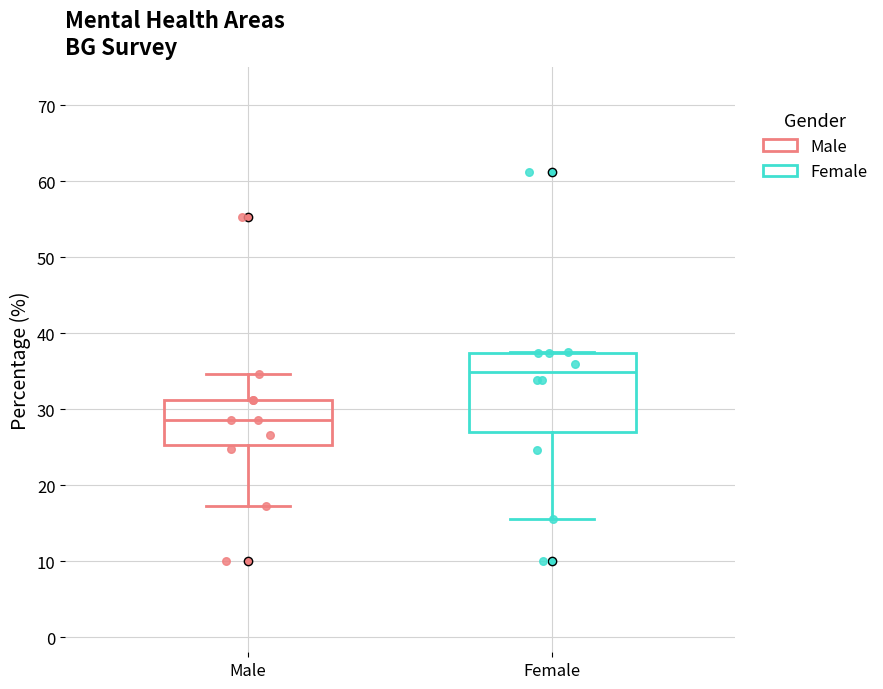

Where does the lower whisker of the box for Female end on the y-axis? The values are not printed on the chart, so give them approximately, as read against the axis.

16